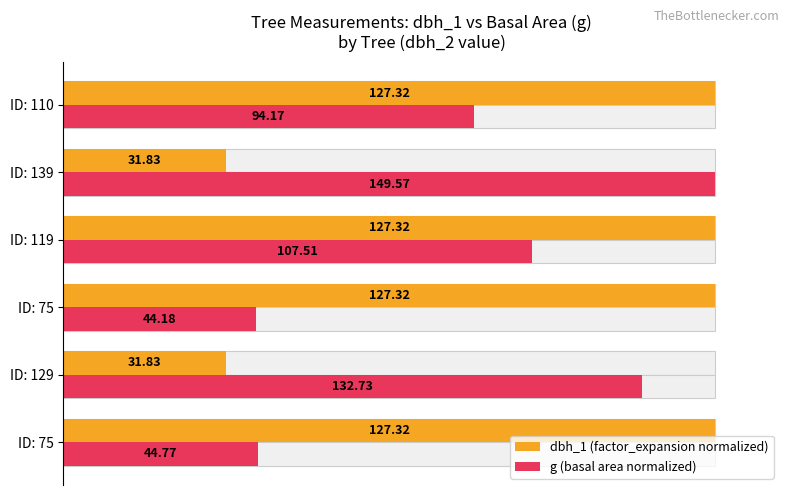

How many bars are there in total?

12